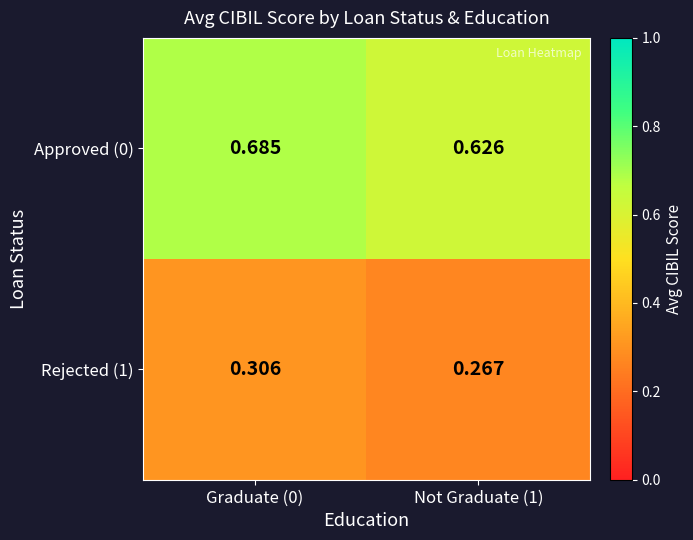

Is the value of Rejected (1) at Not Graduate (1) greater than the value of Approved (0) at Not Graduate (1)?

No